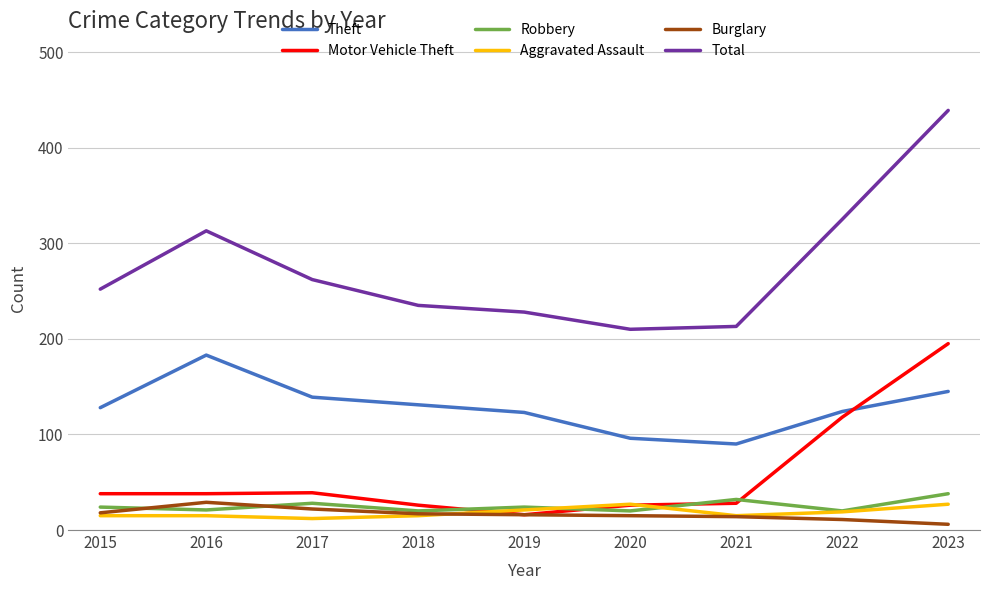

What are all the series names shown in the legend?

Theft, Motor Vehicle Theft, Robbery, Aggravated Assault, Burglary, Total